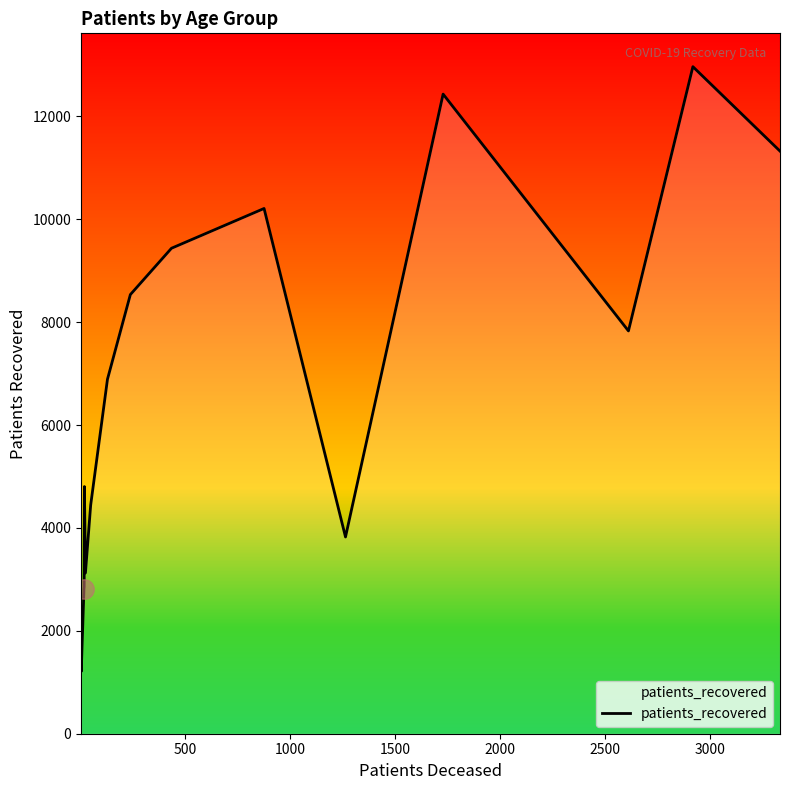

What is the maximum value for patients_recovered?

12965